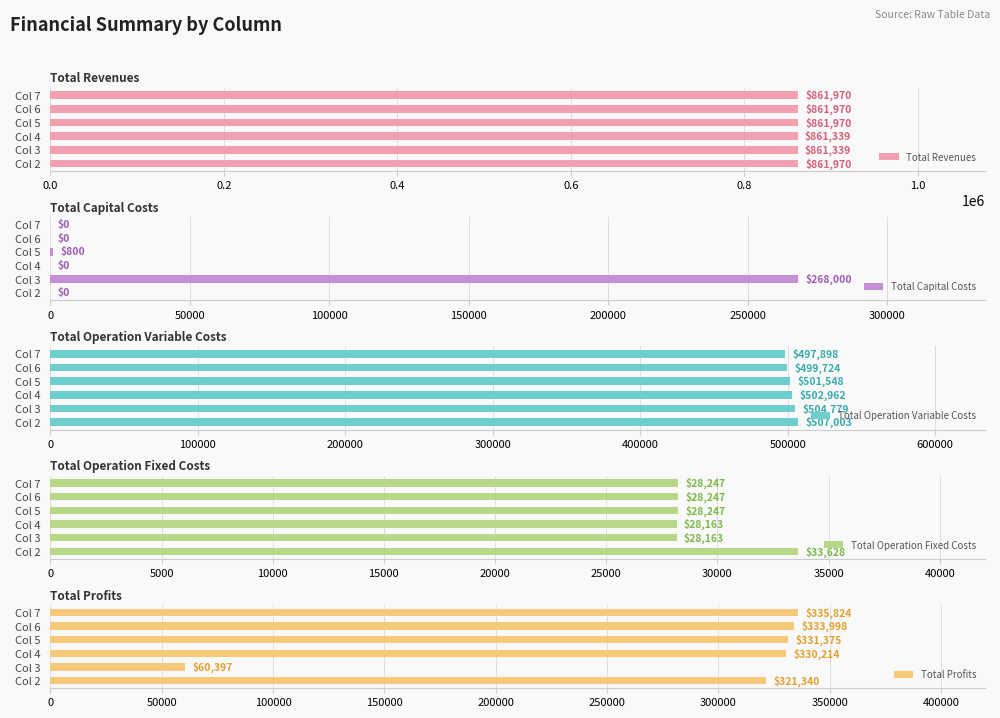

Rank the series by their maximum value, from highest to lowest.

Total Revenues, Total Operation Variable Costs, Total Profits, Total Capital Costs, Total Operation Fixed Costs